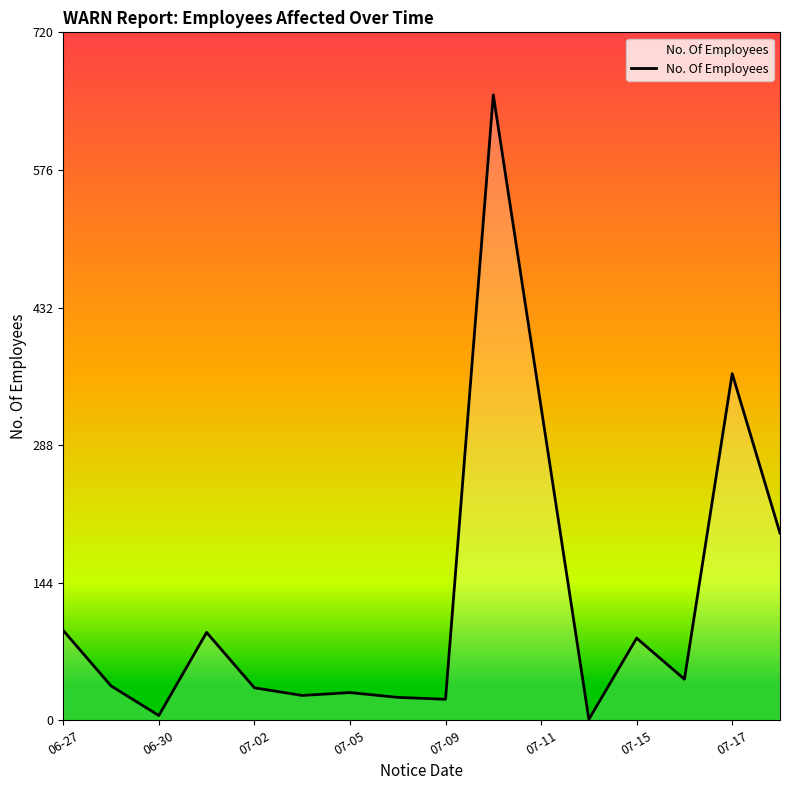

What is the greatest value displayed?

655